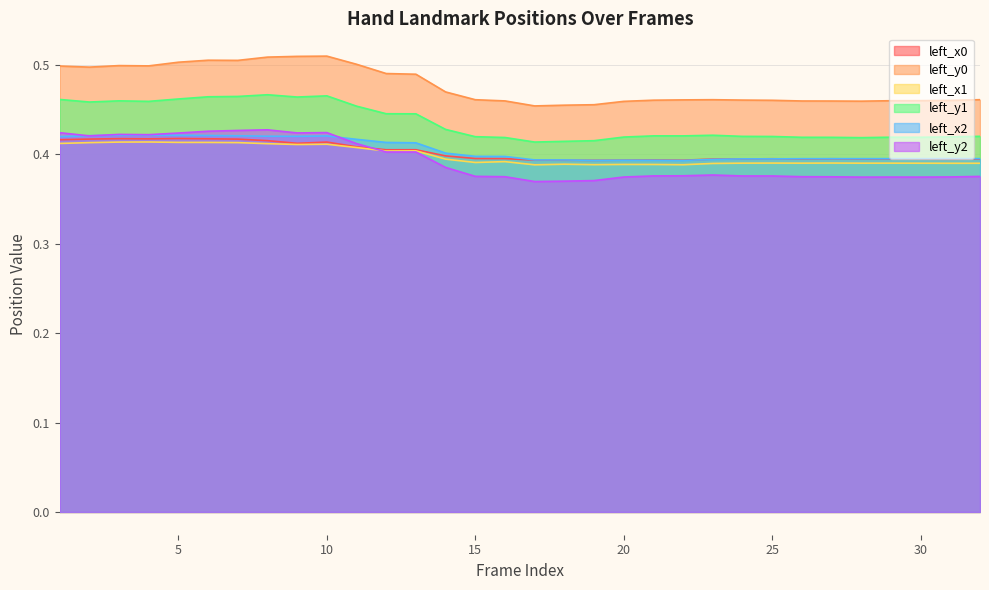

Rank the series by their maximum value, from lowest to highest.

left_x1, left_x0, left_x2, left_y2, left_y1, left_y0